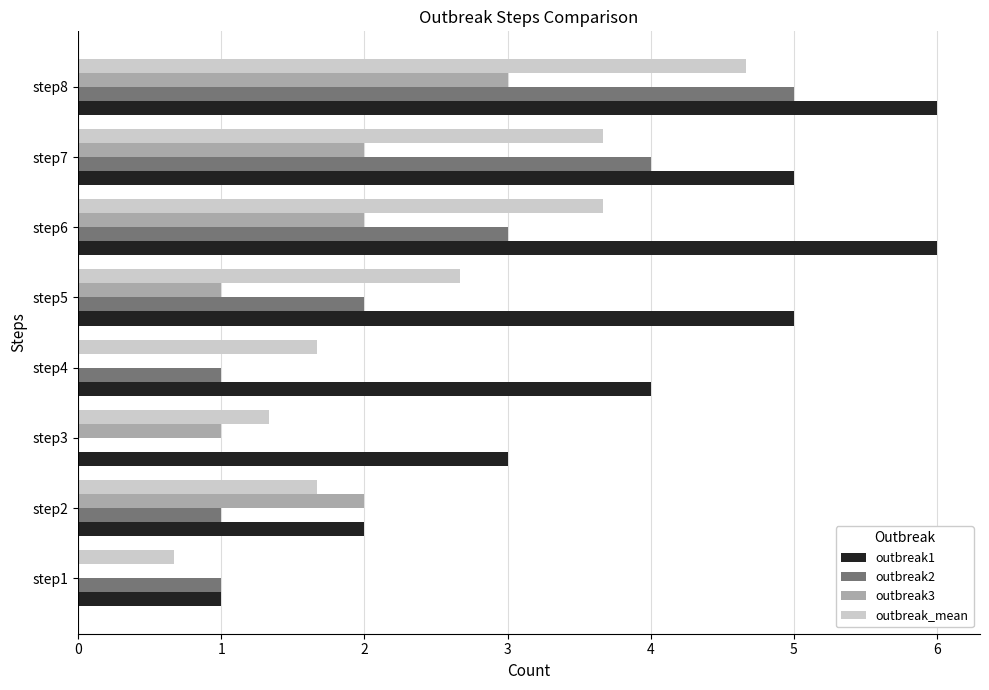

Between step2 and step6, which series saw the biggest shift?

outbreak1